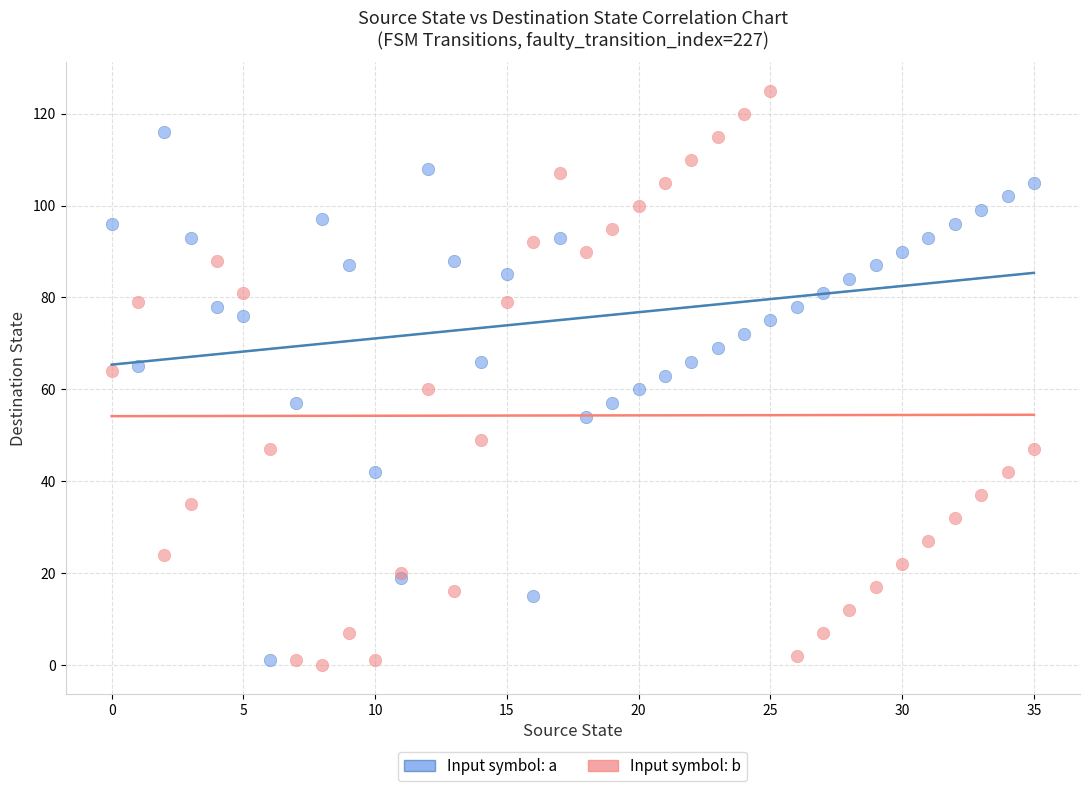

What are all the series names shown in the legend?

Input symbol: a, Input symbol: b